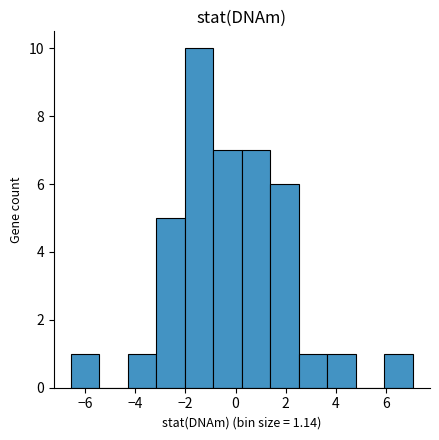

How tall is the bar that spans -0.8 to 0.2 on the x-axis? Neither the bar edges nor the heights are printed on the chart, so give them approximately, as read against the axes.

7